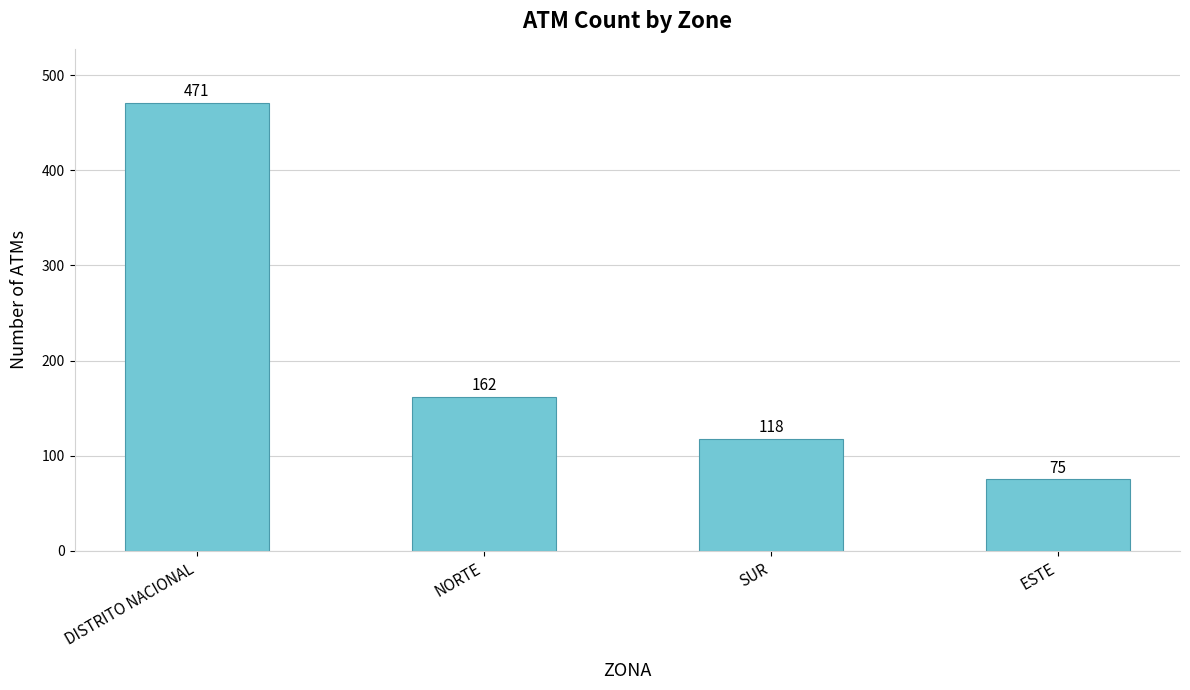

What is the sum of the values at DISTRITO NACIONAL and ESTE?

546